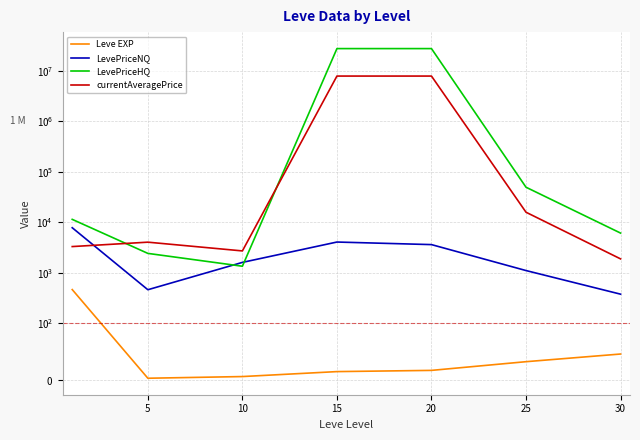

Is it true that LevePriceHQ equals 2440.6 at 5?

True